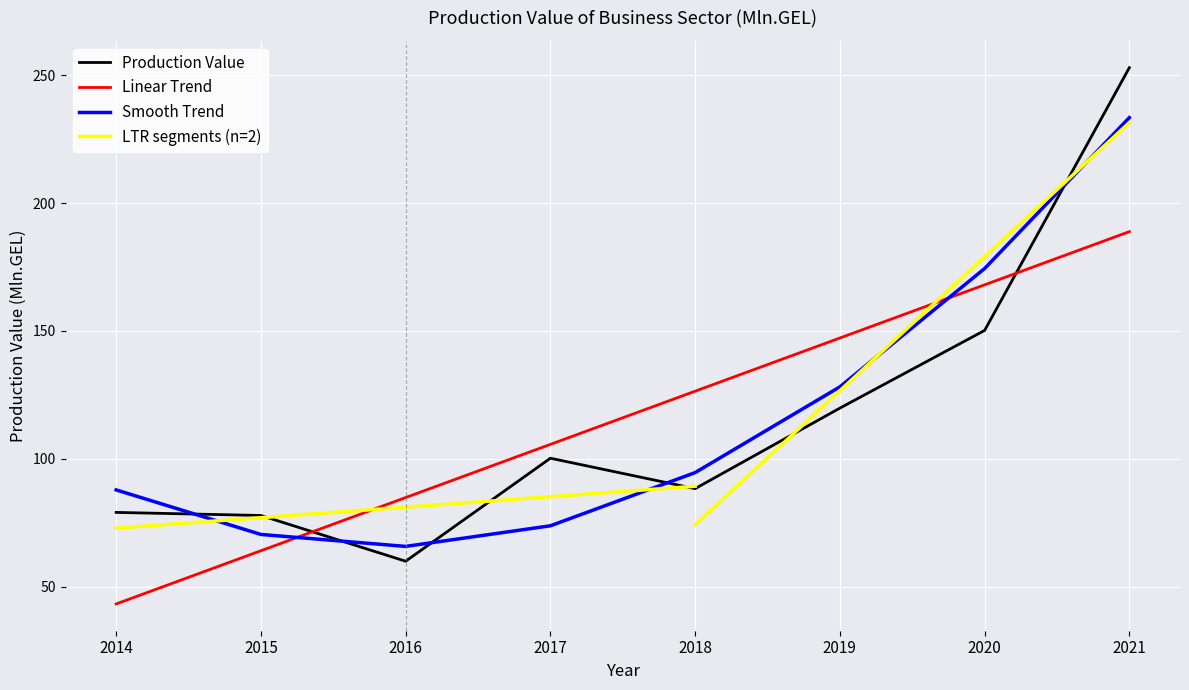

How many times do Production Value and Smooth Trend cross each other?

5